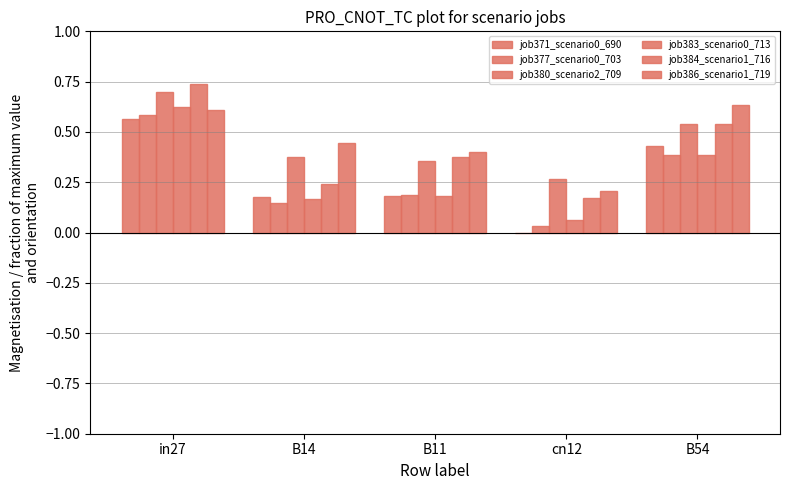

Is it true that job371_scenario0_690 equals 0.0 at cn12?

True